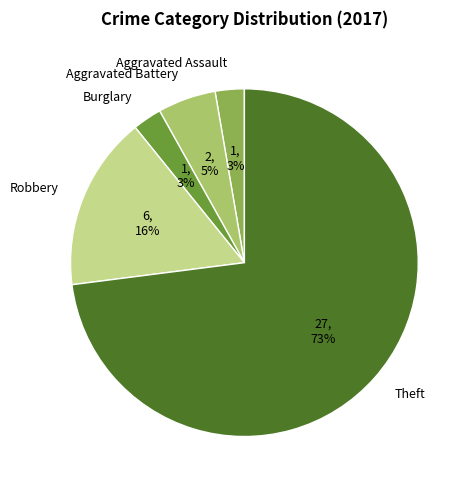

Which slice is the largest?

Theft